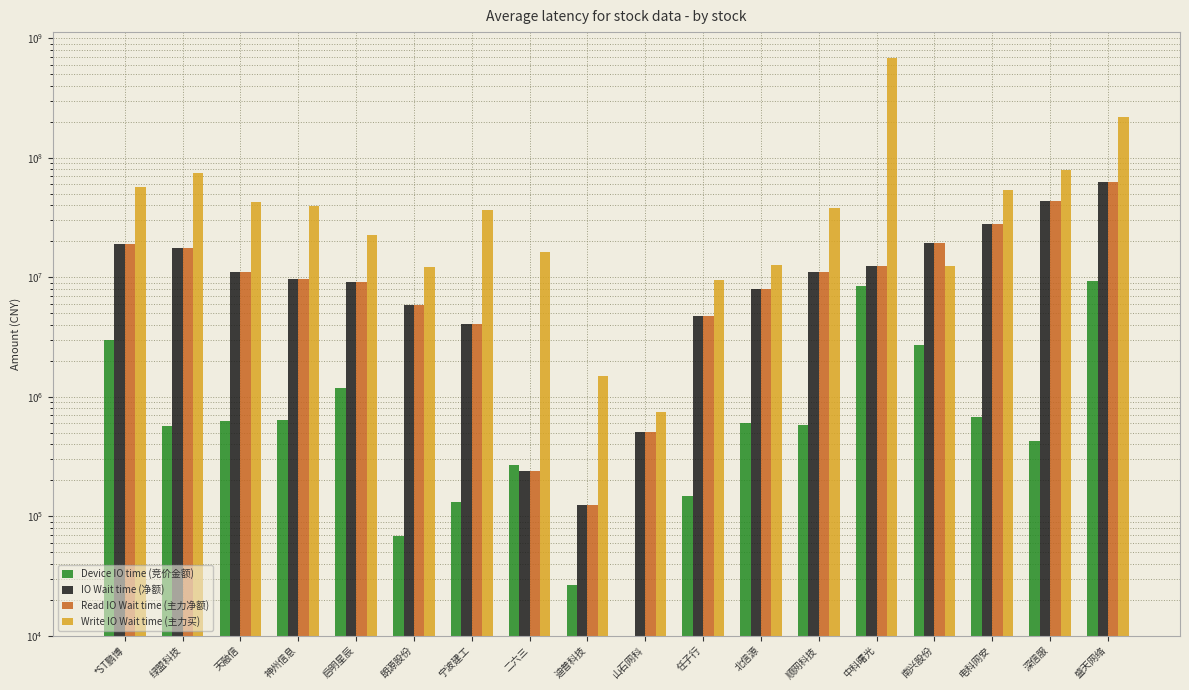

What is the difference between the maximum and minimum values in the Write IO Wait time (主力买) series?

678456253